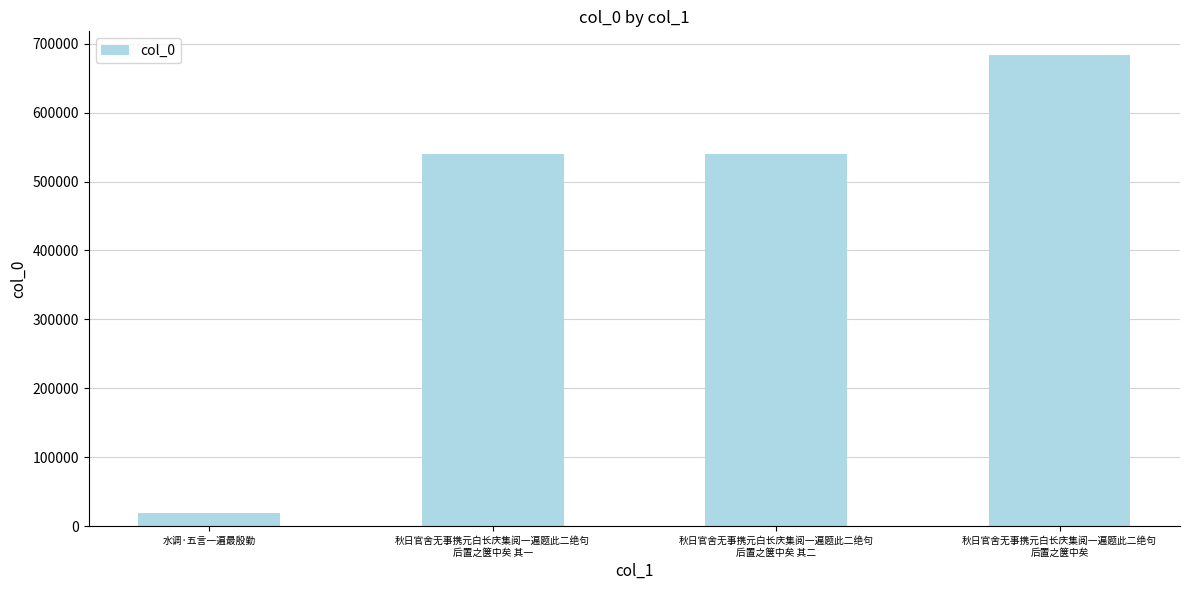

The value at 秋日官舍无事携元白长庆集阅一遍题此二绝句
后置之箧中矣 其一 is 309883. True or false?

False